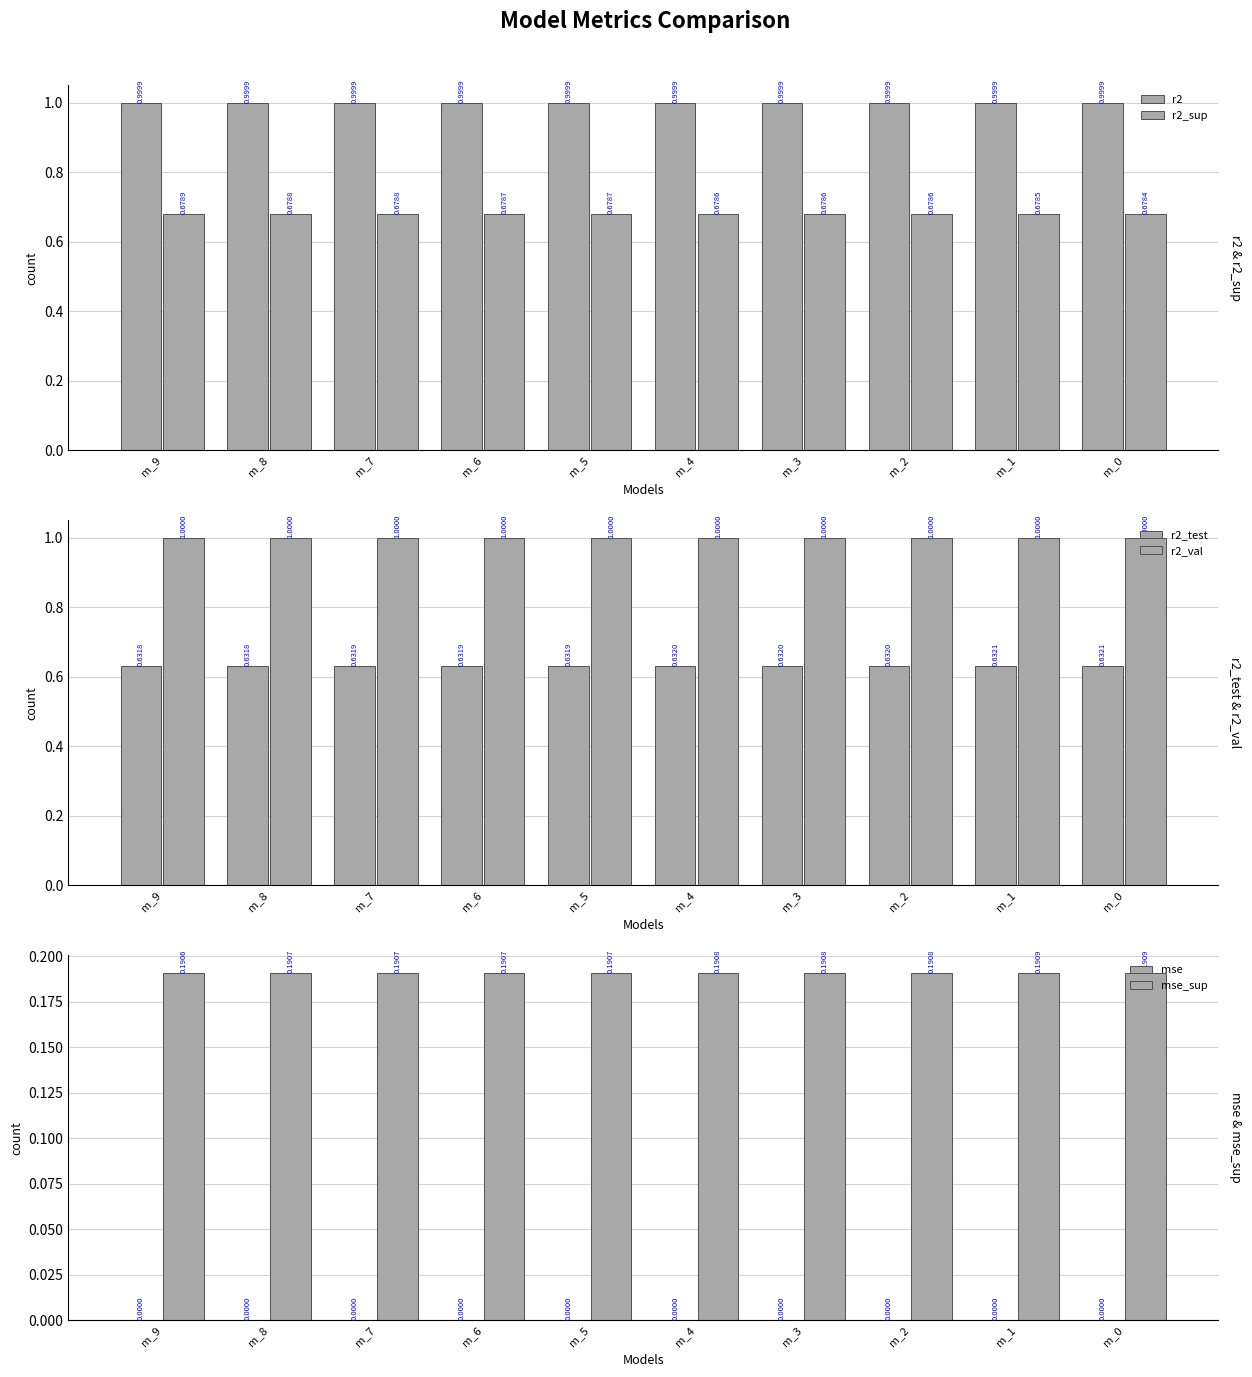

What is the sum of the r2_val values at m_1 and m_7?

2.0